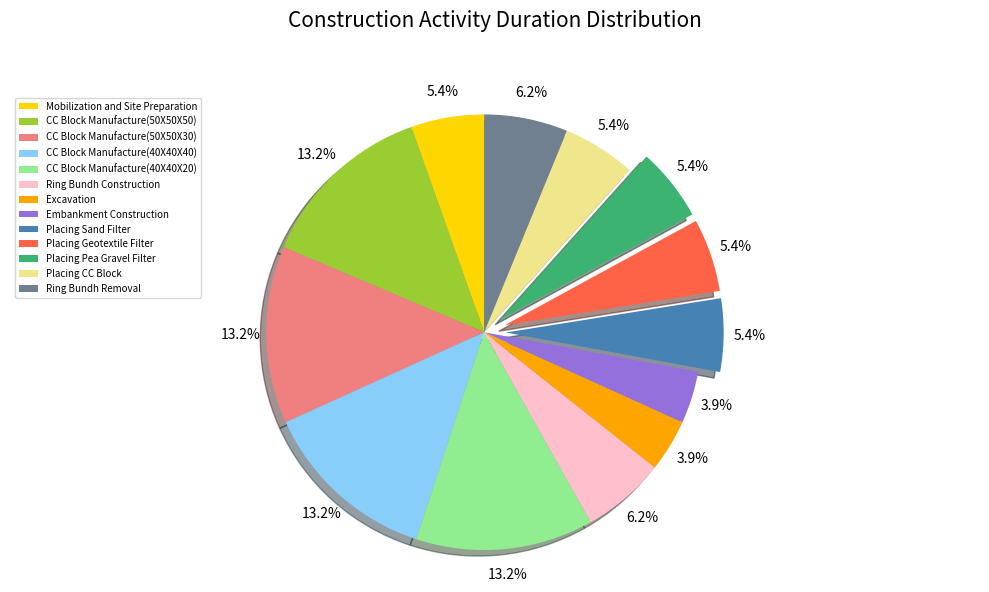

Is the sum of Placing Pea Gravel Filter and CC Block Manufacture(40X40X20) greater than half?

No